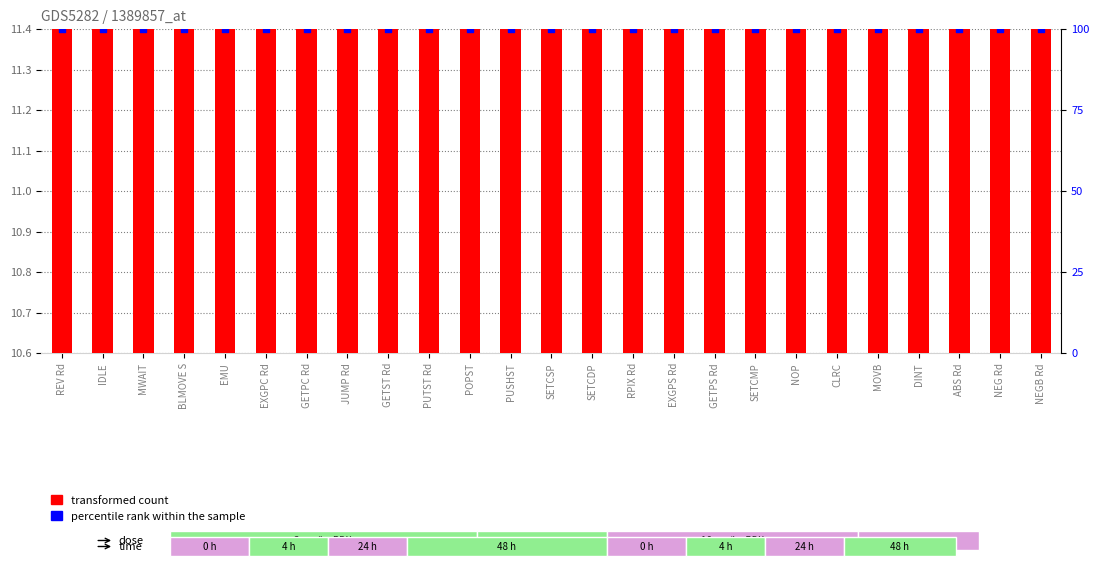

What are all the series names shown in the legend?

transformed count, percentile rank within the sample